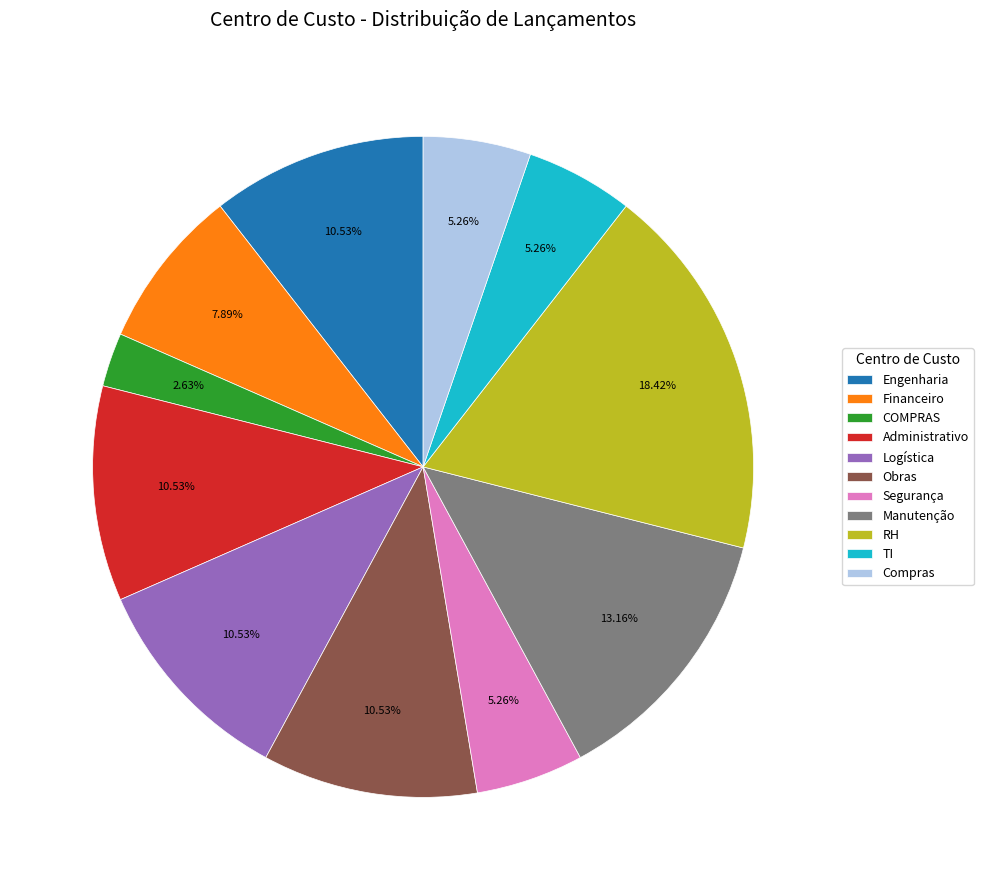

What percentage is the COMPRAS slice, to the nearest percent?

3%